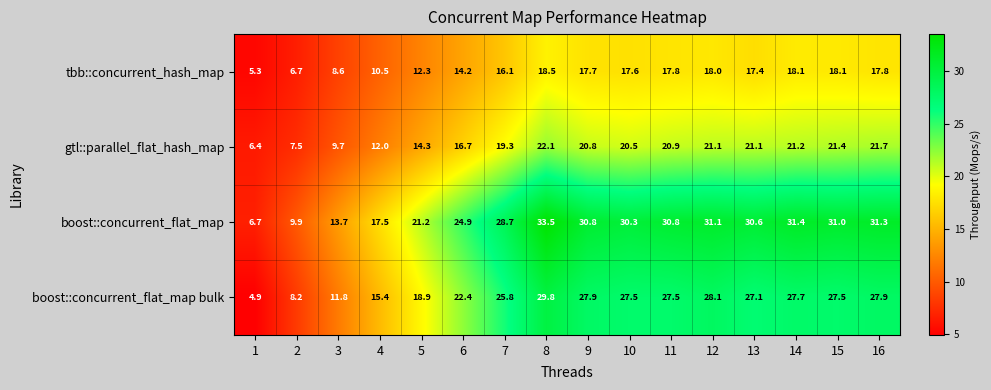

The value of boost::concurrent_flat_map bulk at 12 is 28.1. True or false?

True